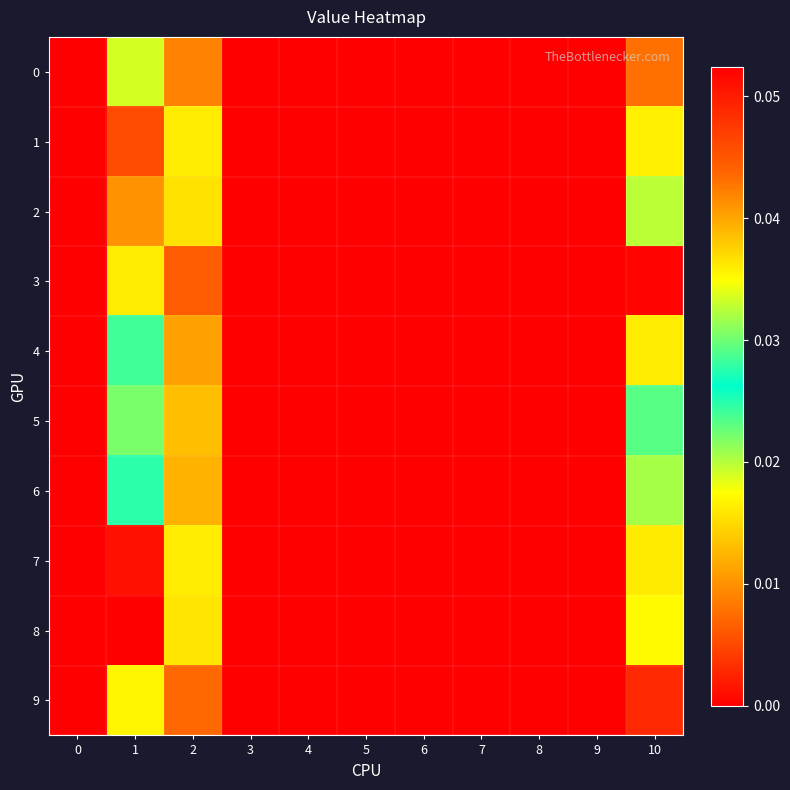

At which category is the sum across all series the highest?

1